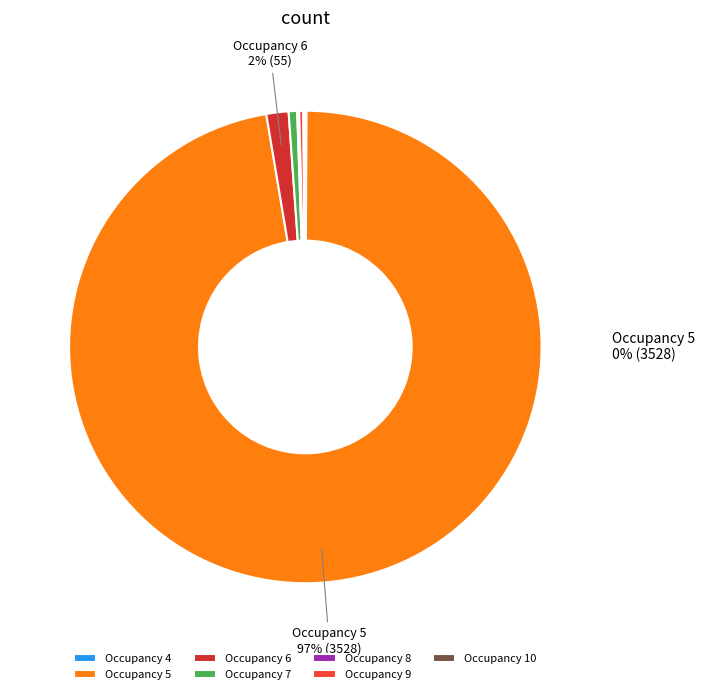

What is the change in value from 4 to 7?

+4